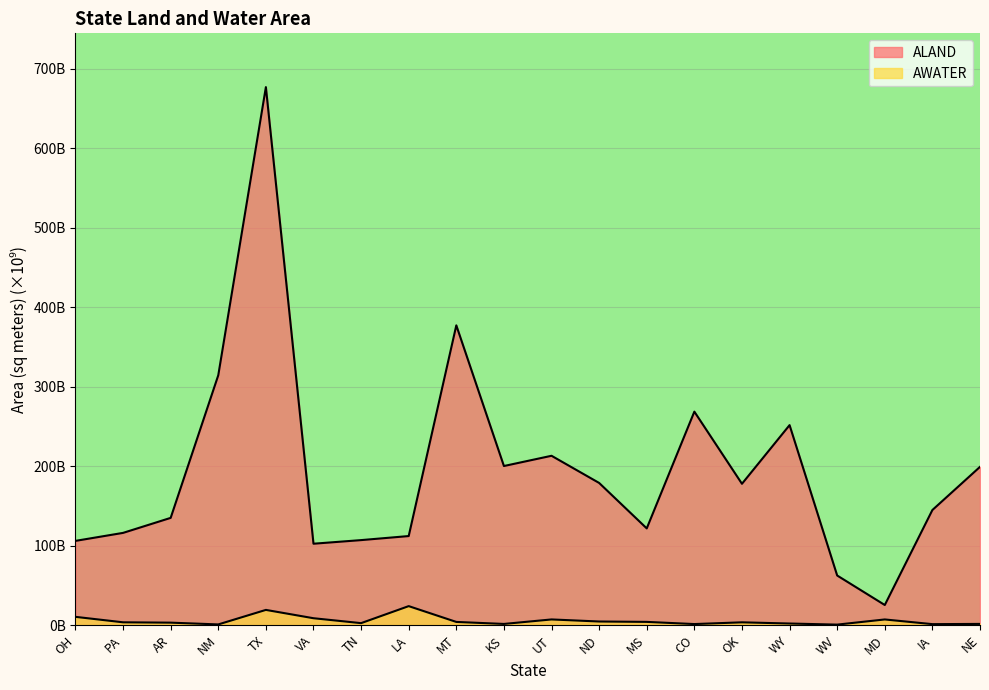

What is the minimum value shown in the chart?

0.5